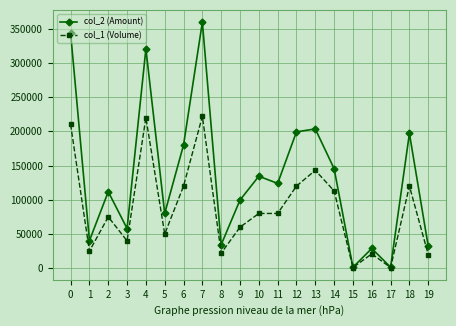

What is the greatest value displayed?

359420